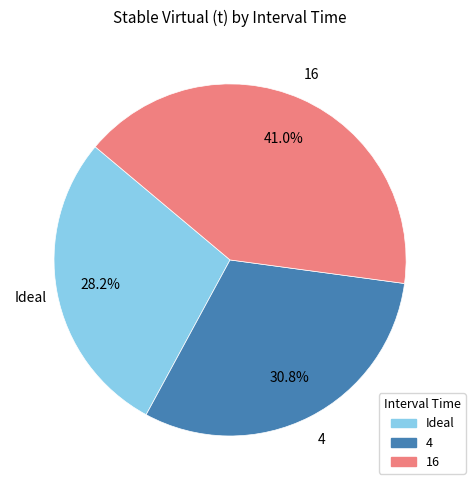

Rank the categories by value from lowest to highest.

Ideal, 4, 16